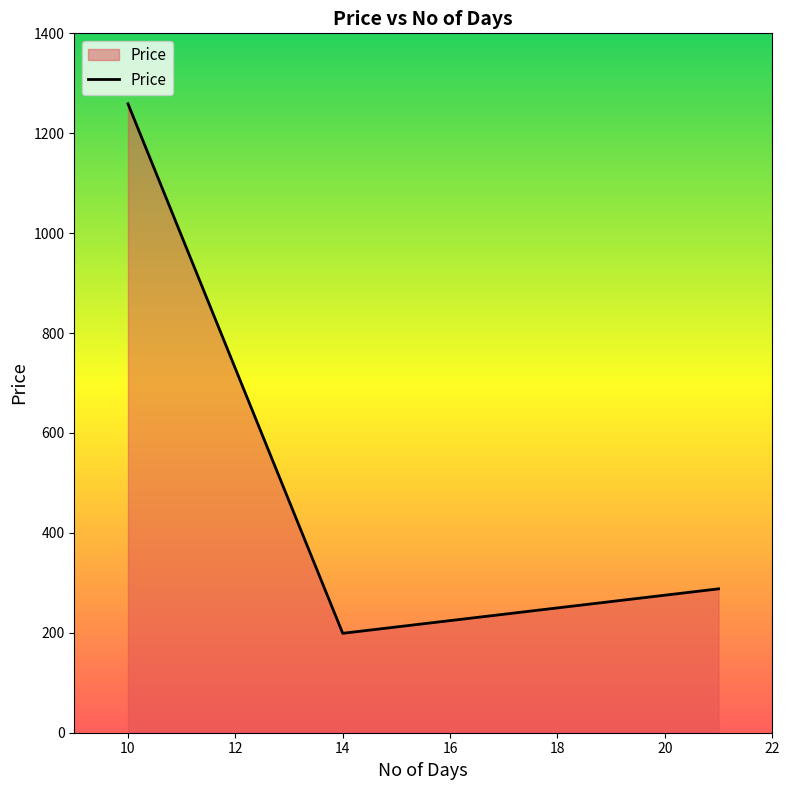

What is the greatest value displayed?

1259